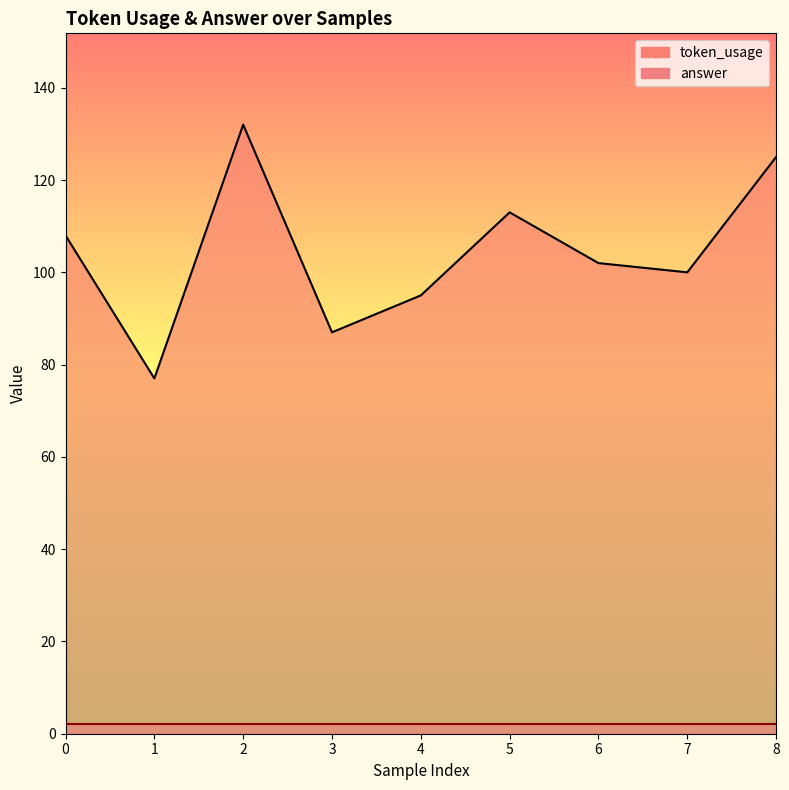

What is the average value?

104